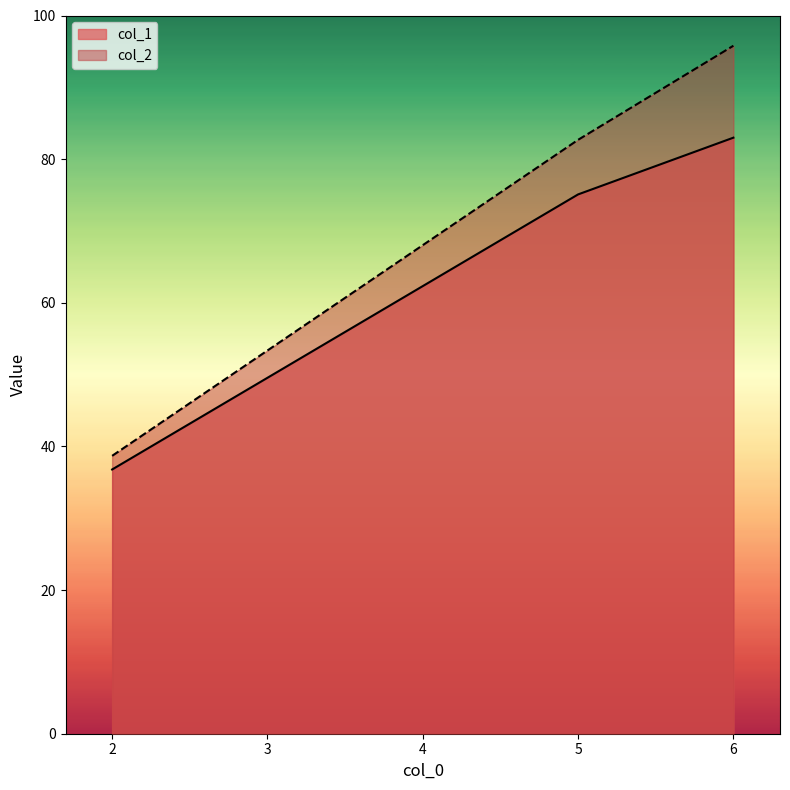

What is the value of the col_2 point at the 1st from the left?

38.7